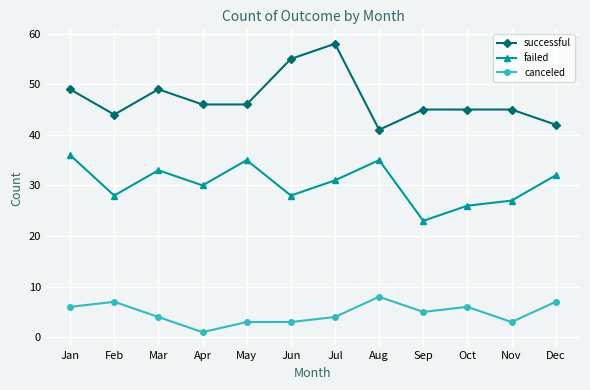

What is the smallest value displayed?

1